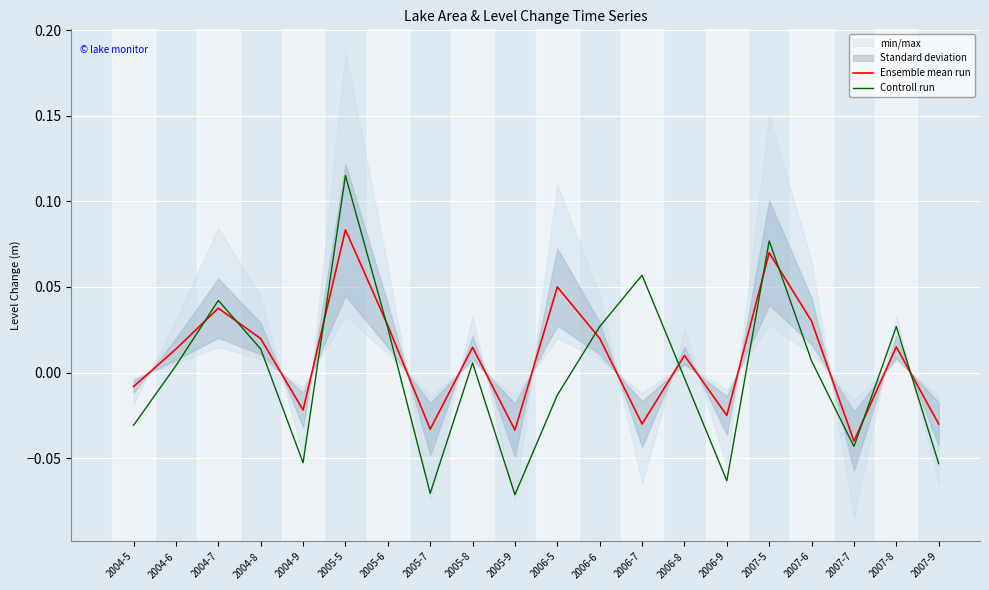

Is the value of Ensemble mean run at 2007-9 greater than the value of Controll run at 2006-9?

Yes